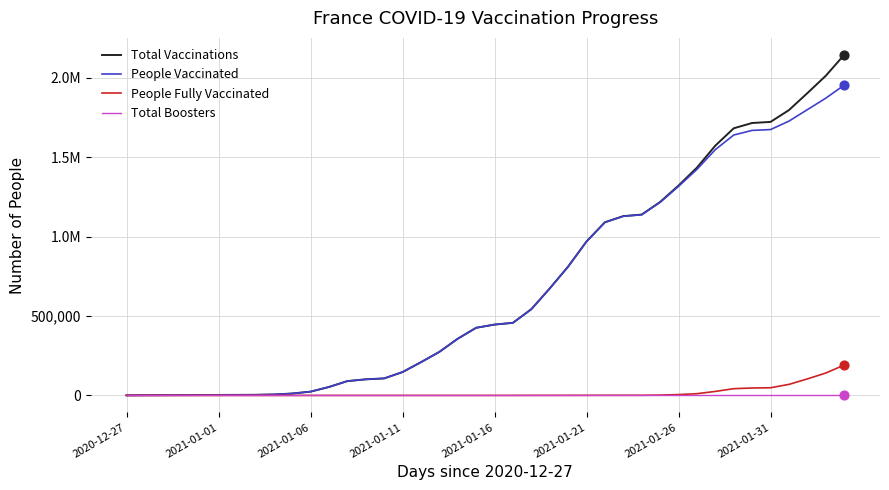

Is this an area chart (filled region under the line)?

No